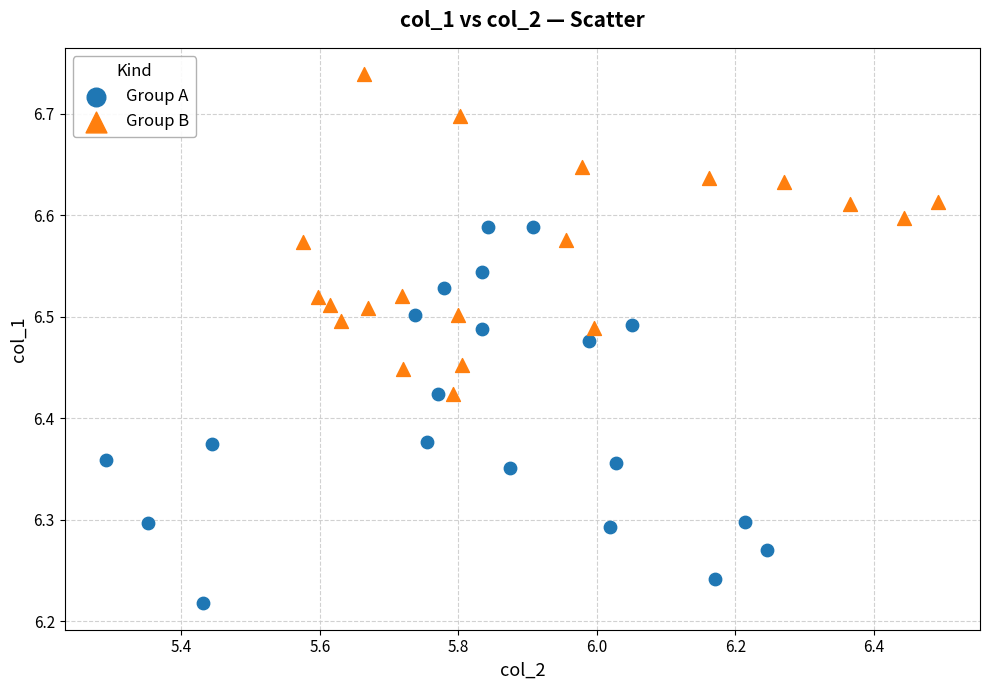

Which series contains the highest Y value?

Group B